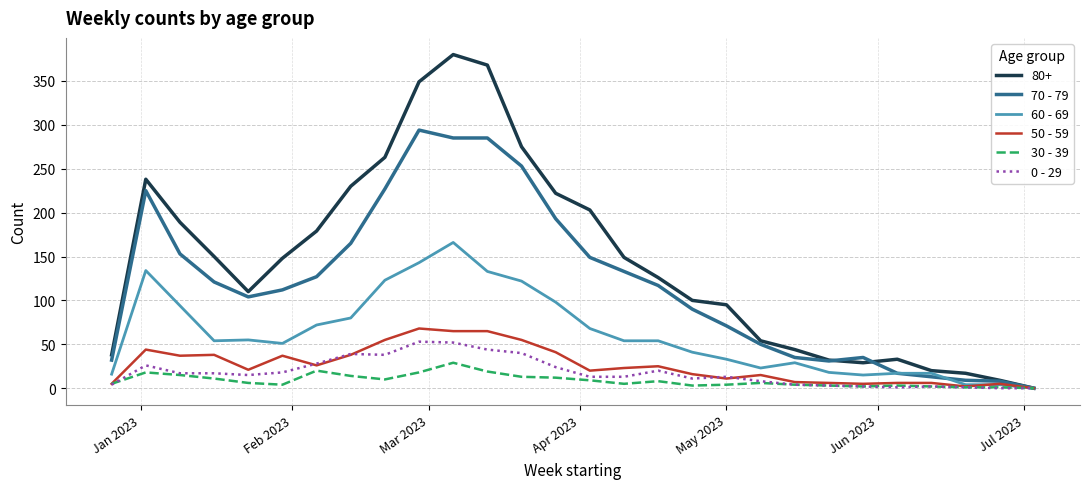

What is the maximum value for 70 - 79?

294